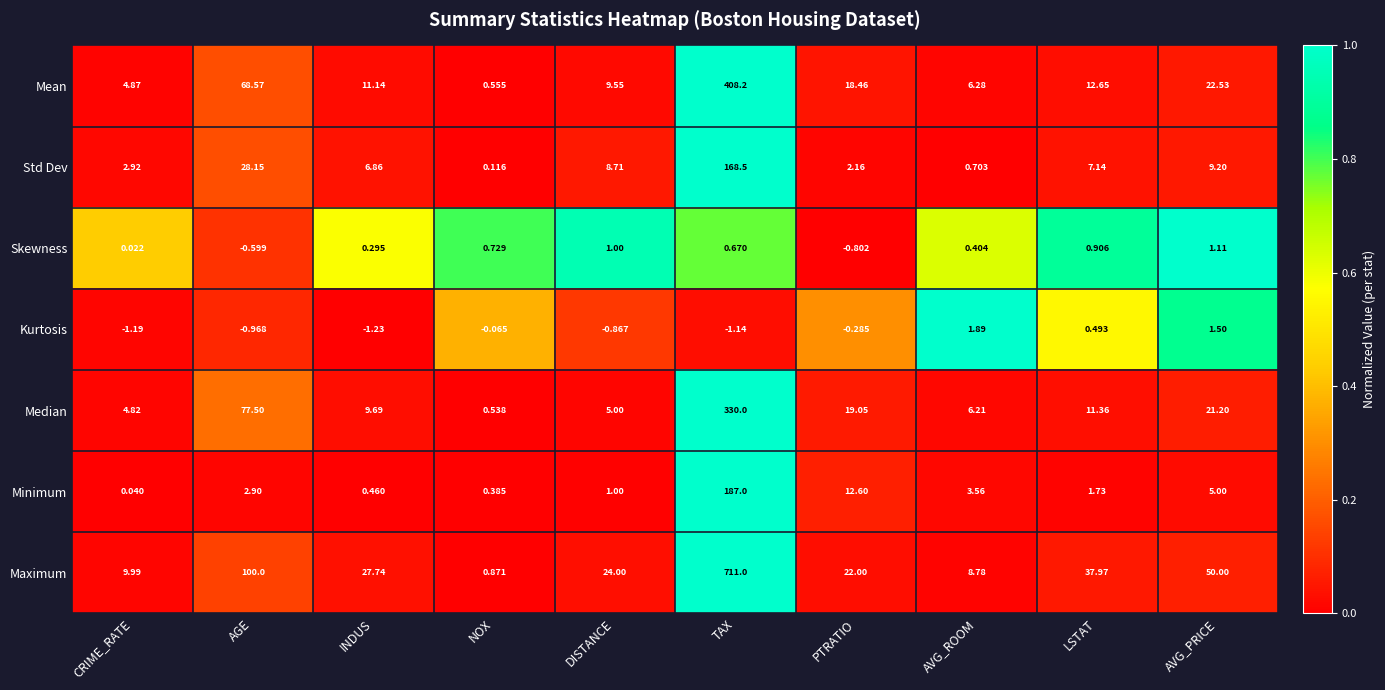

Which series has the largest range (max minus min)?

Maximum